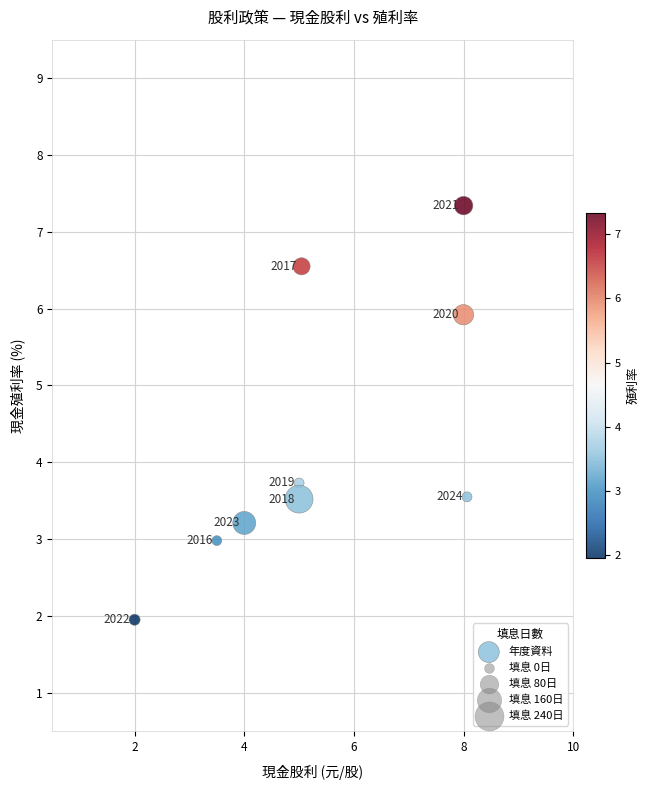

What Y value in the scatter plot is closest to 4?

3.7